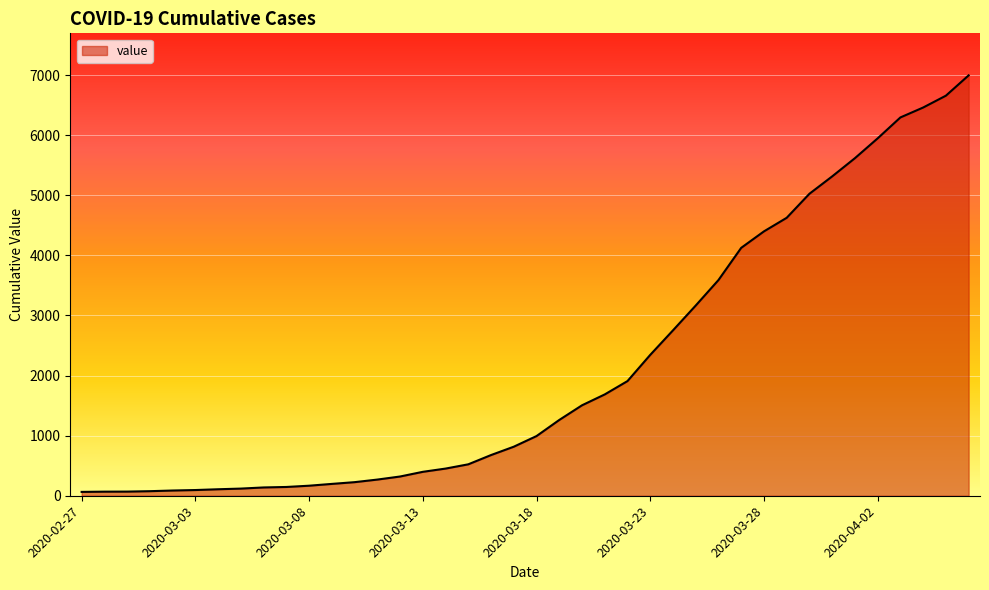

What is the difference between the maximum and minimum values?

6931